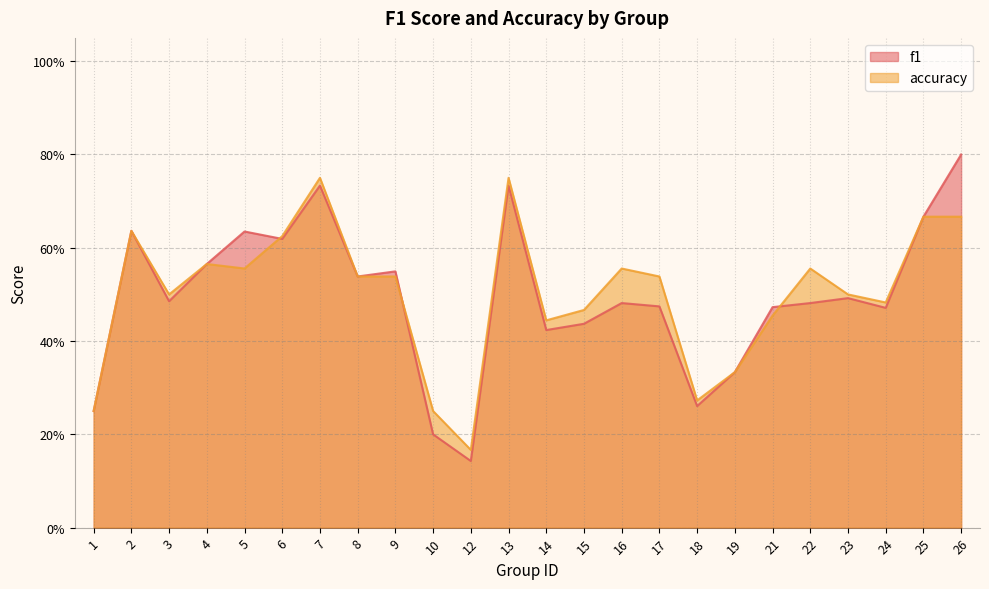

What is the value of the f1 point at the 13th from the left?

0.4